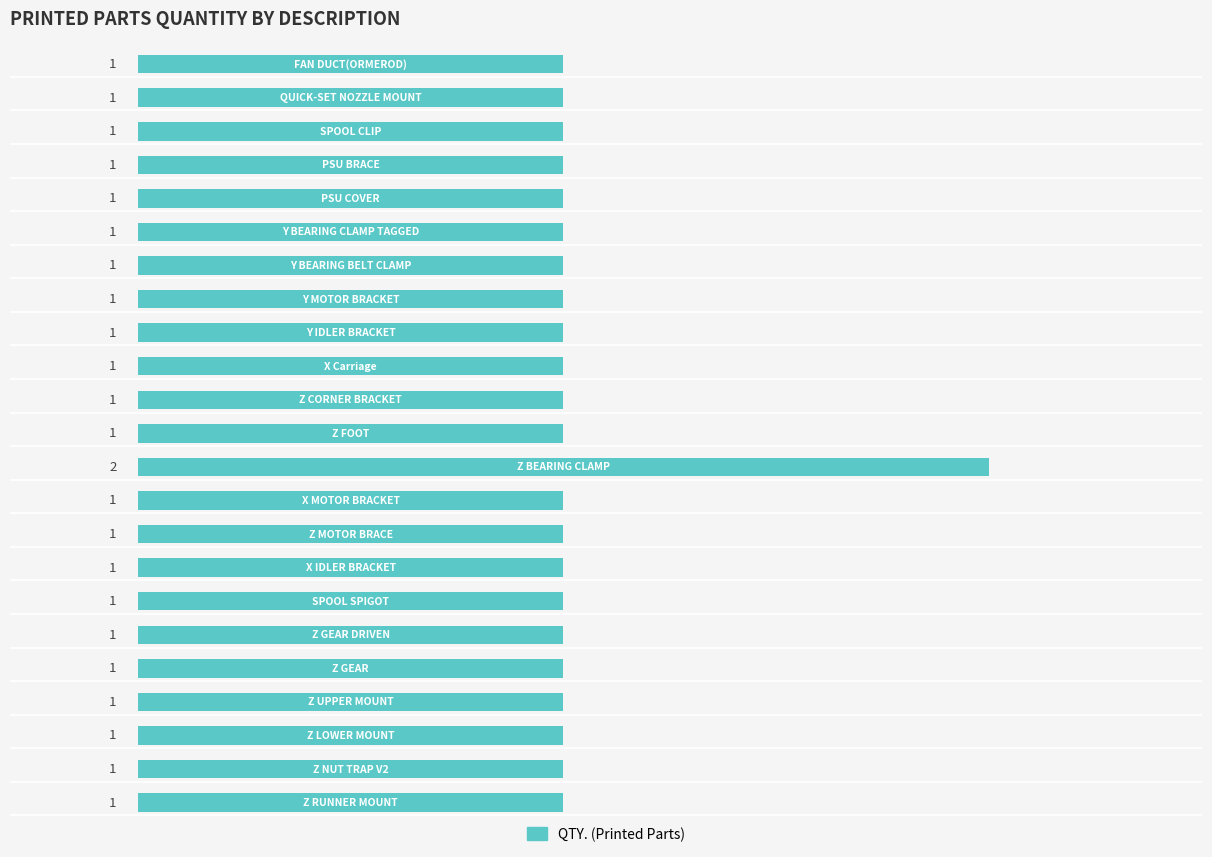

What is the sum of all values?

24